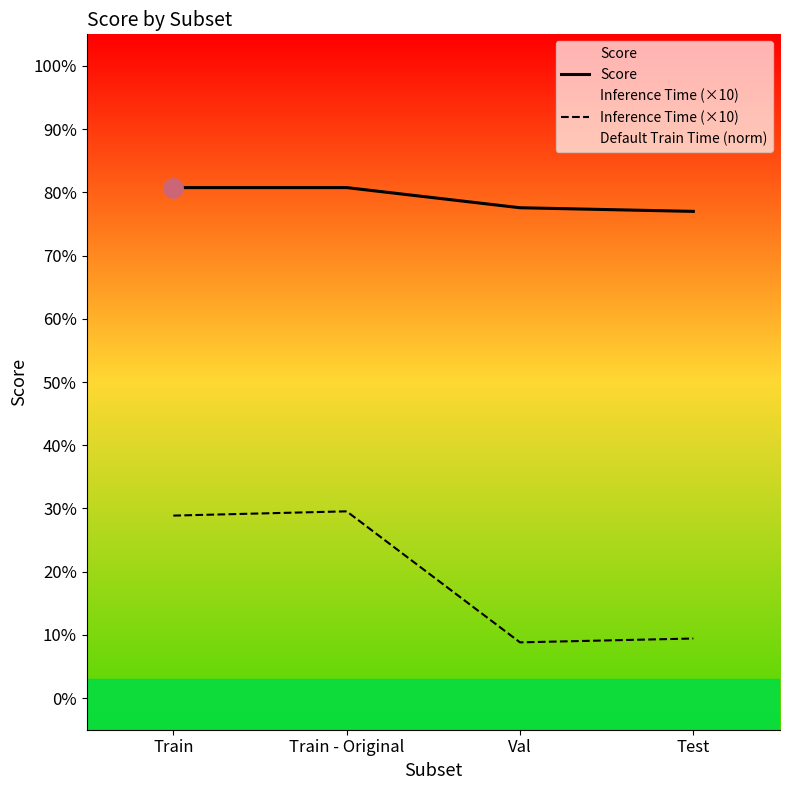

Reading left to right, list all the values displayed in this chart.

Score: 0.8	0.8	0.8	0.8
Inference Time (×10): 0.3	0.3	0.1	0.1